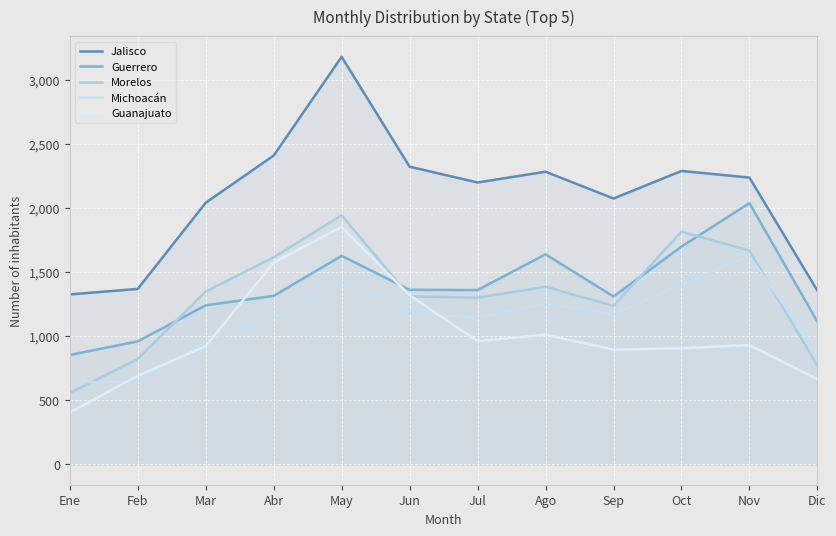

Rank the categories by Guanajuato value from lowest to highest.

Ene, Dic, Feb, Sep, Oct, Mar, Nov, Jul, Ago, Jun, Abr, May